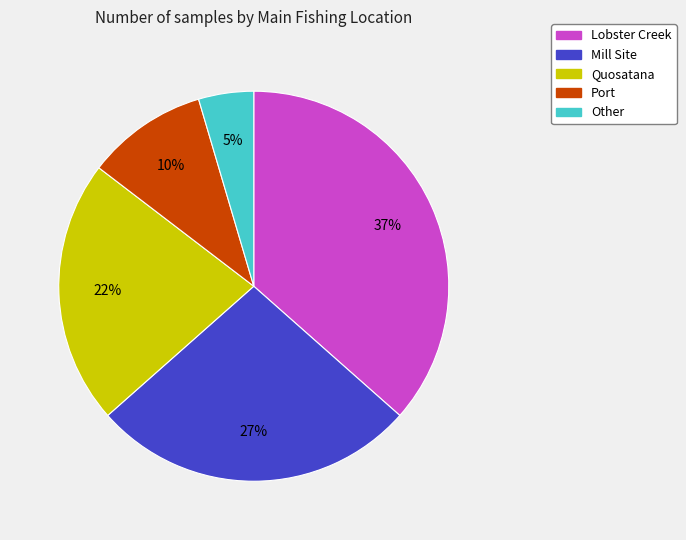

To the nearest percent, what percentage of the pie is Lobster Creek?

37%